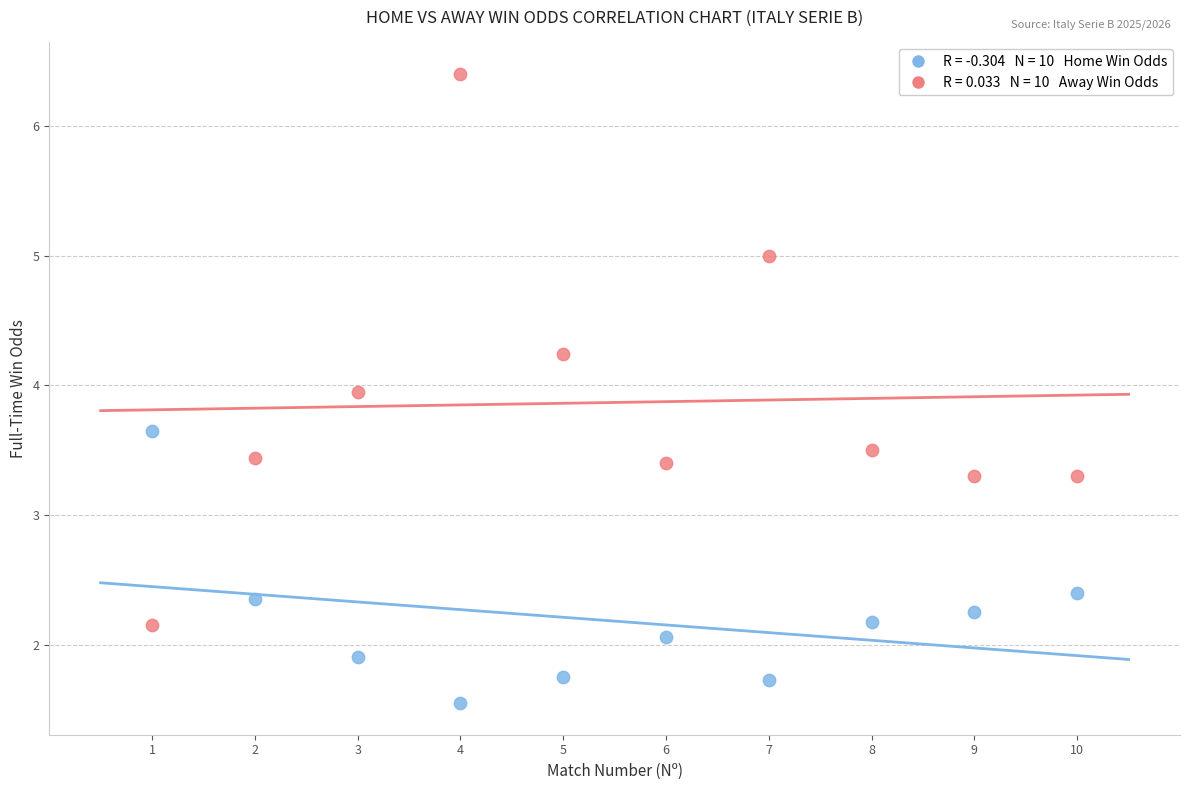

Across all data points, what is the range of X values (max minus min)?

9.0